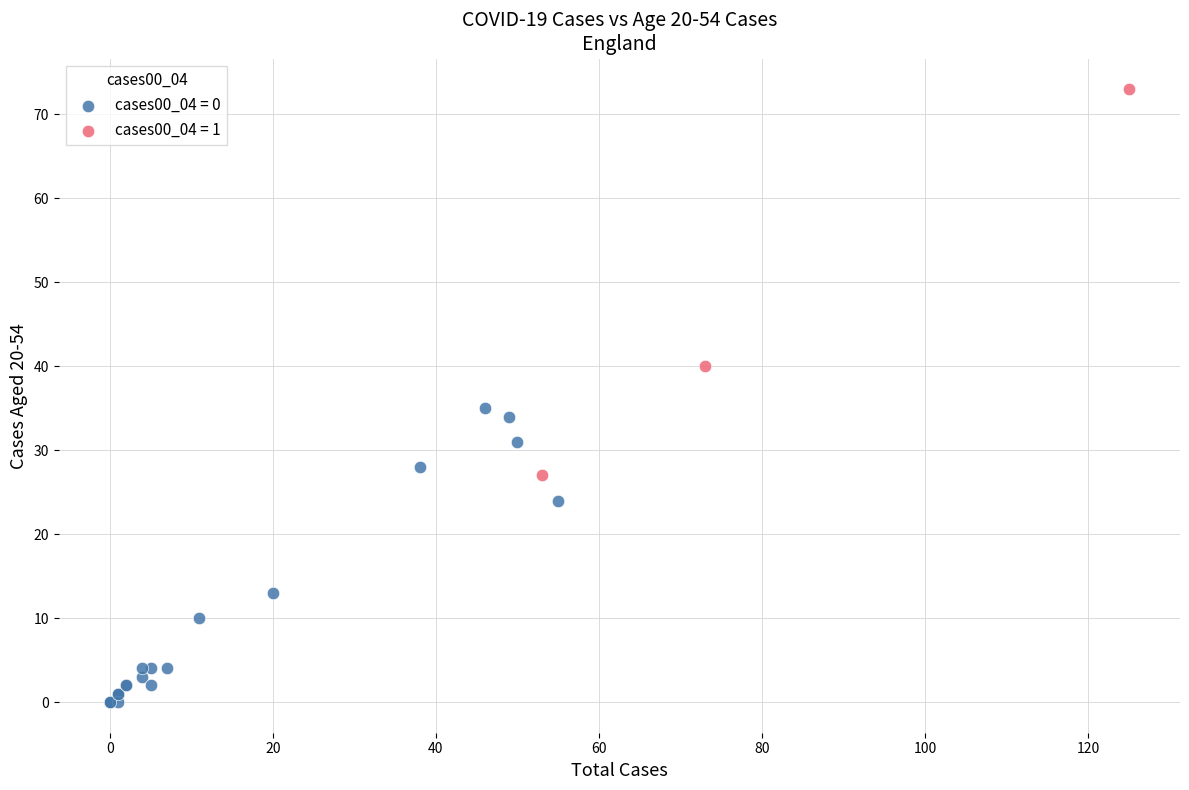

Which series has the largest Y range (max minus min)?

cases00_04 = 1